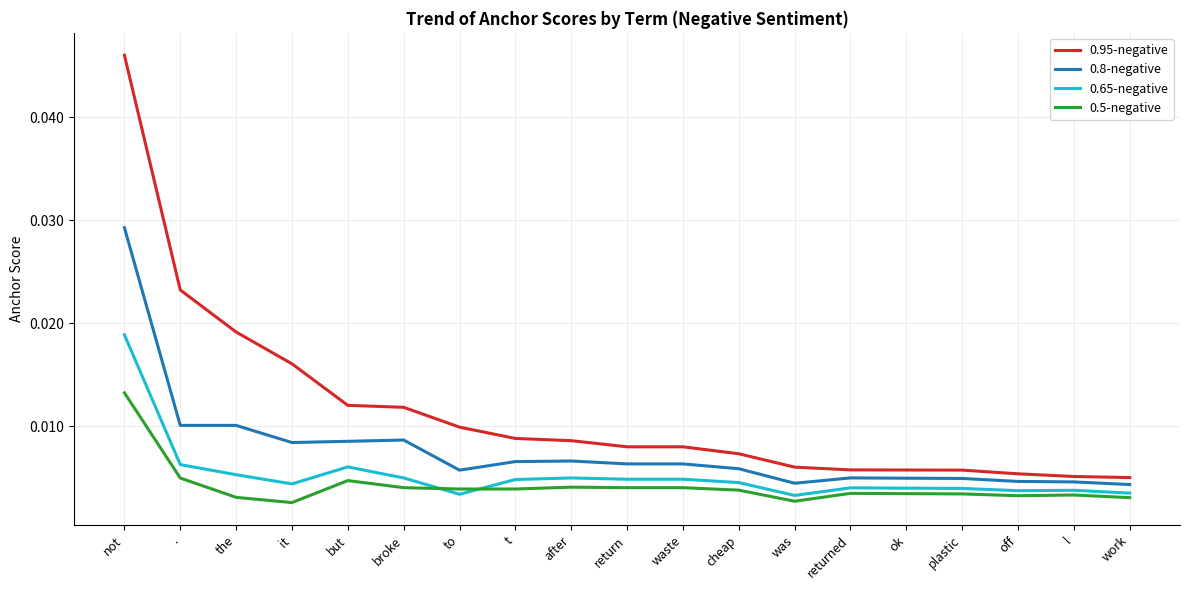

What position from the right is after?

11